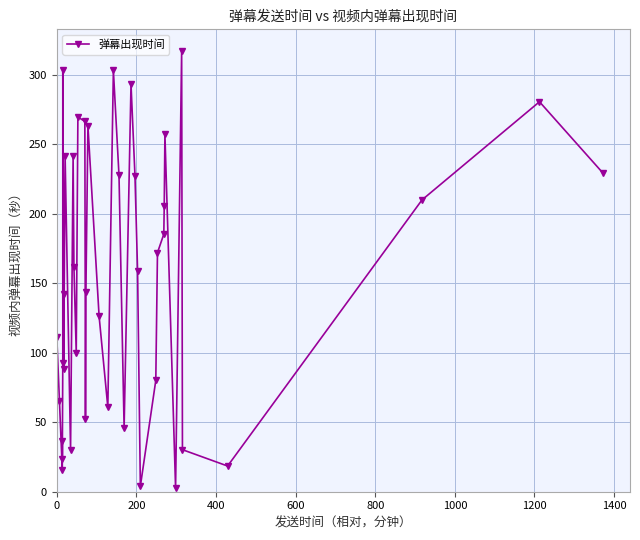

What is the value of the 11th point from the left?

30.1